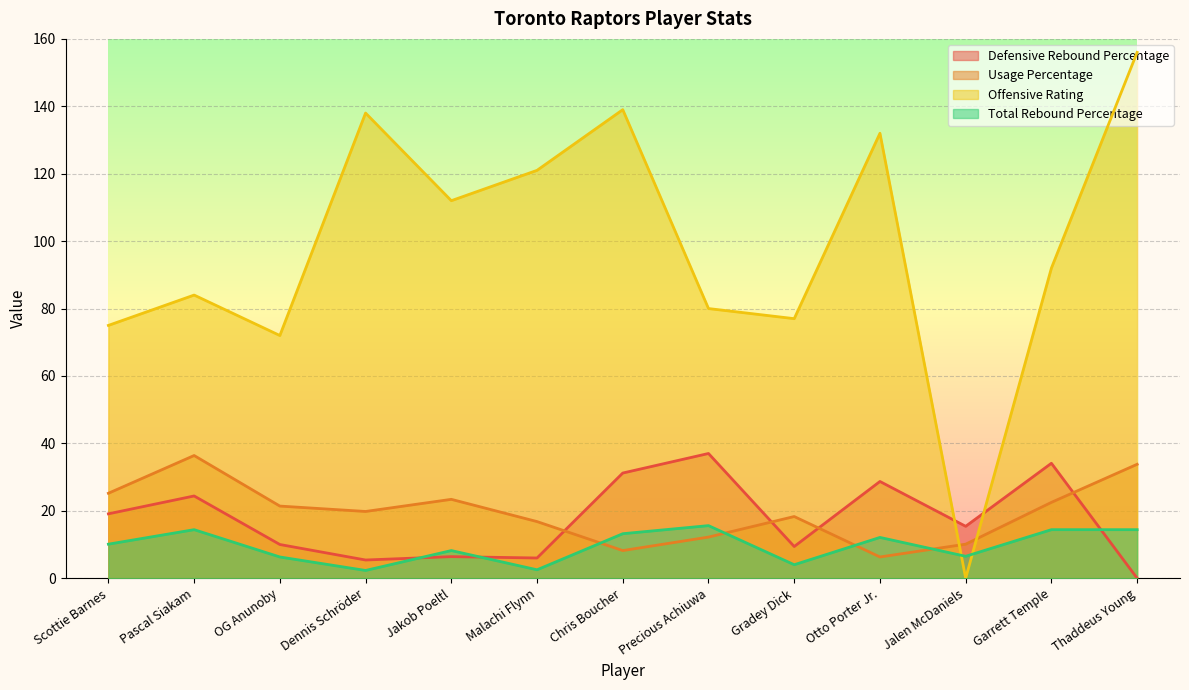

Rank the series at Otto Porter Jr. from lowest to highest value.

Usage Percentage, Total Rebound Percentage, Defensive Rebound Percentage, Offensive Rating